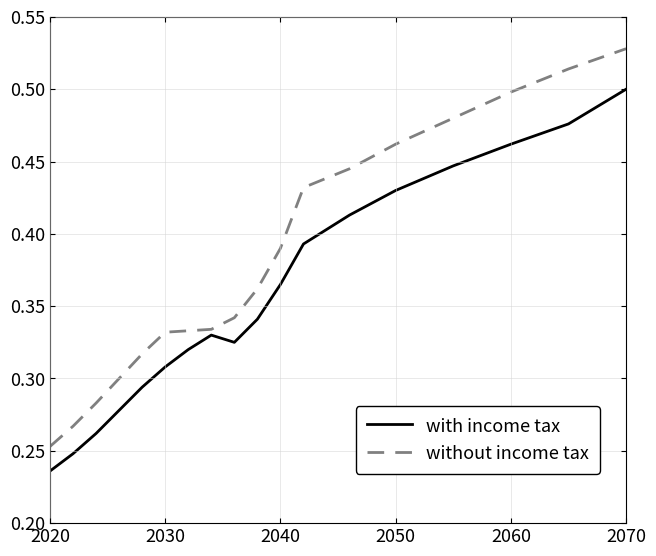

True or false: with income tax and without income tax cross at least once.

False